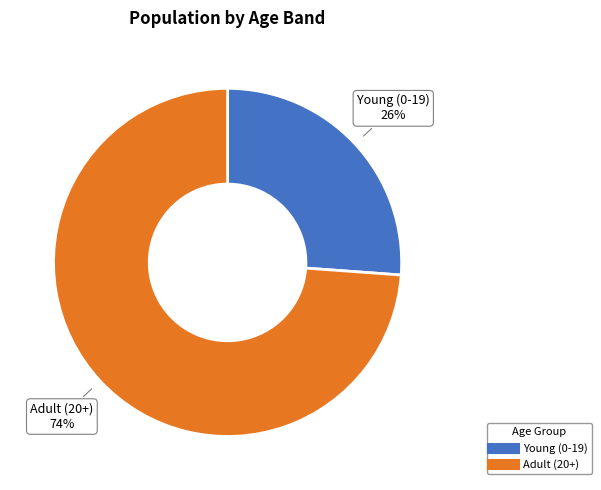

To the nearest percent, what is the average slice percentage?

50%